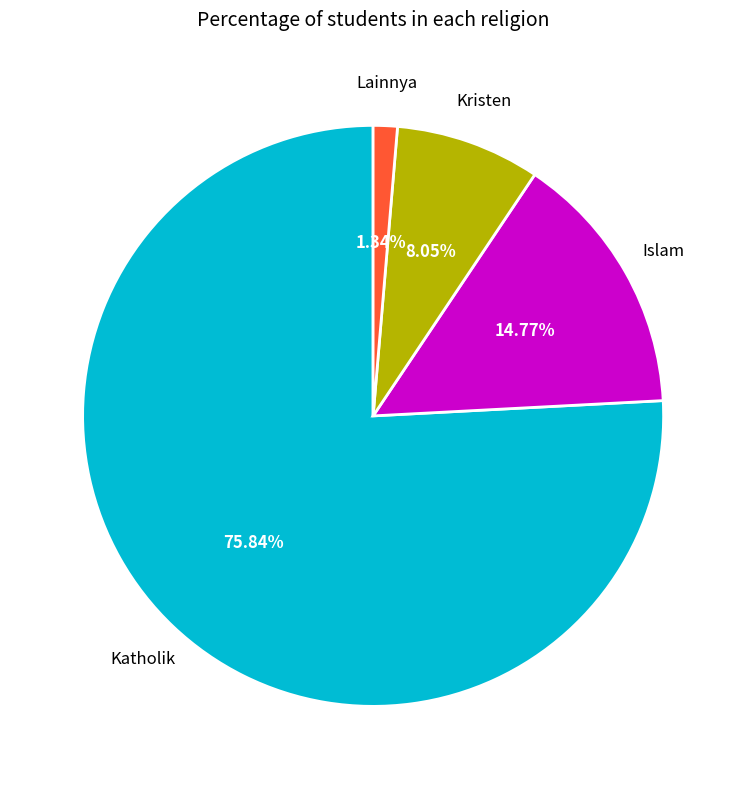

Is there any slice that represents more than half of the pie?

Yes